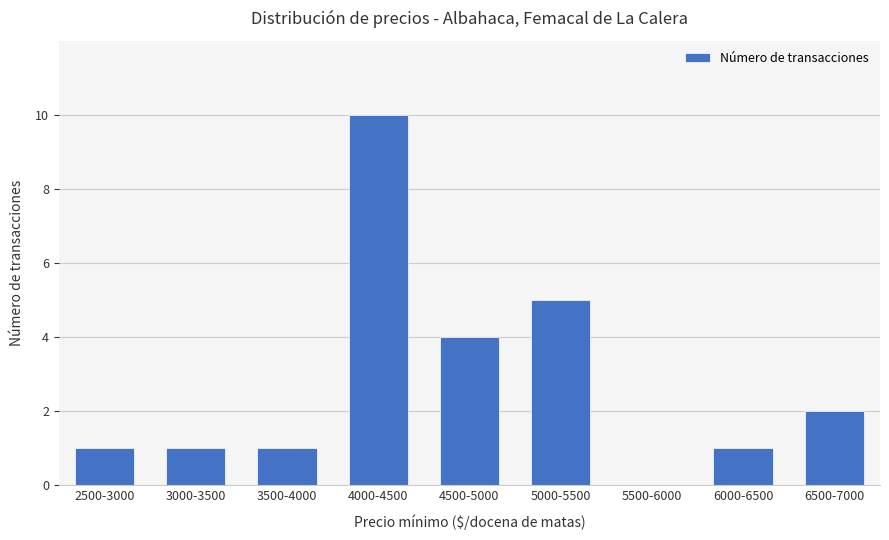

What is the change in value from 3000-3500 to 6500-7000?

+1